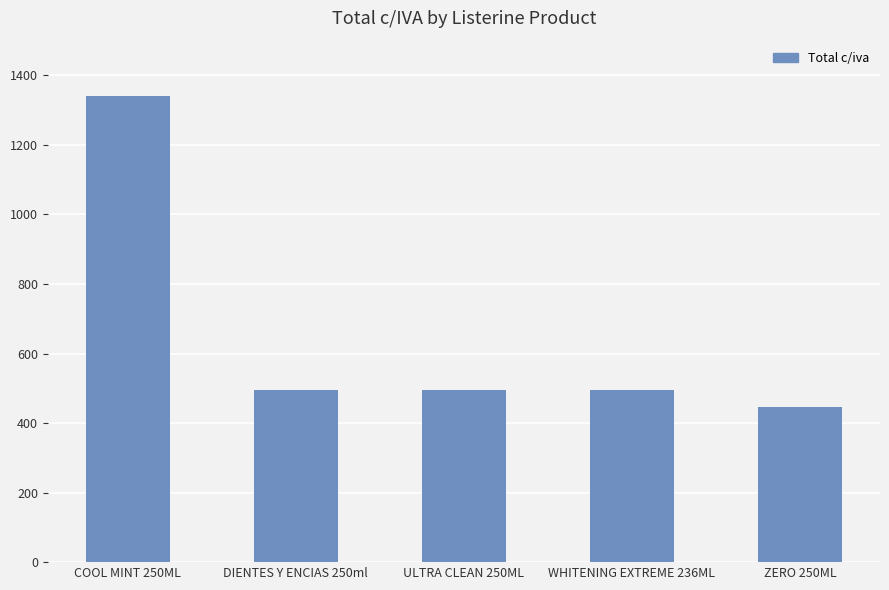

What is the sum of all values?

3274.7